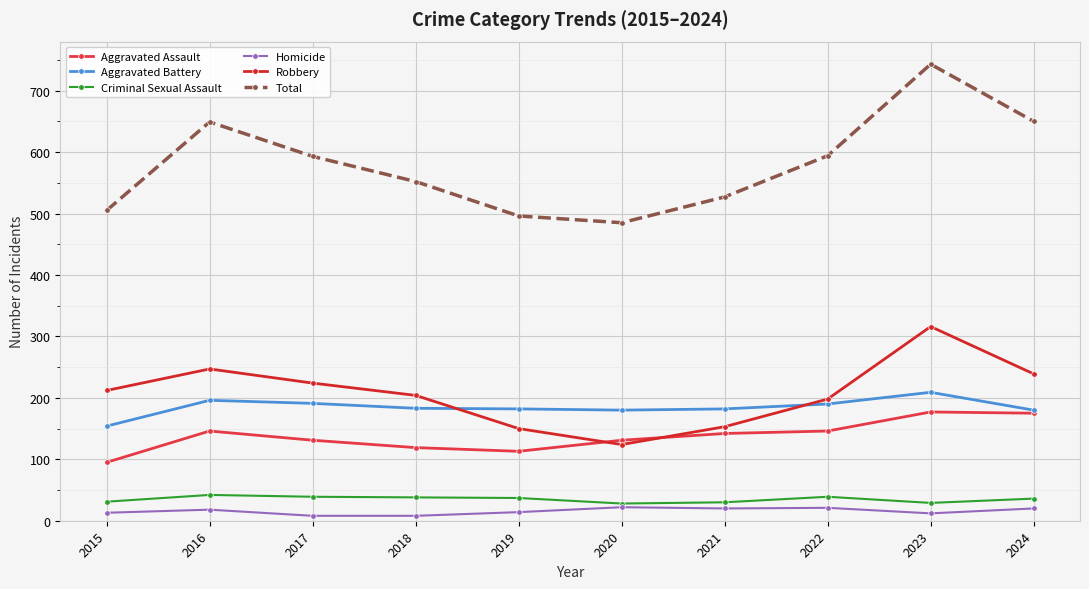

What is the spread (max minus min) of values at 2017?

585